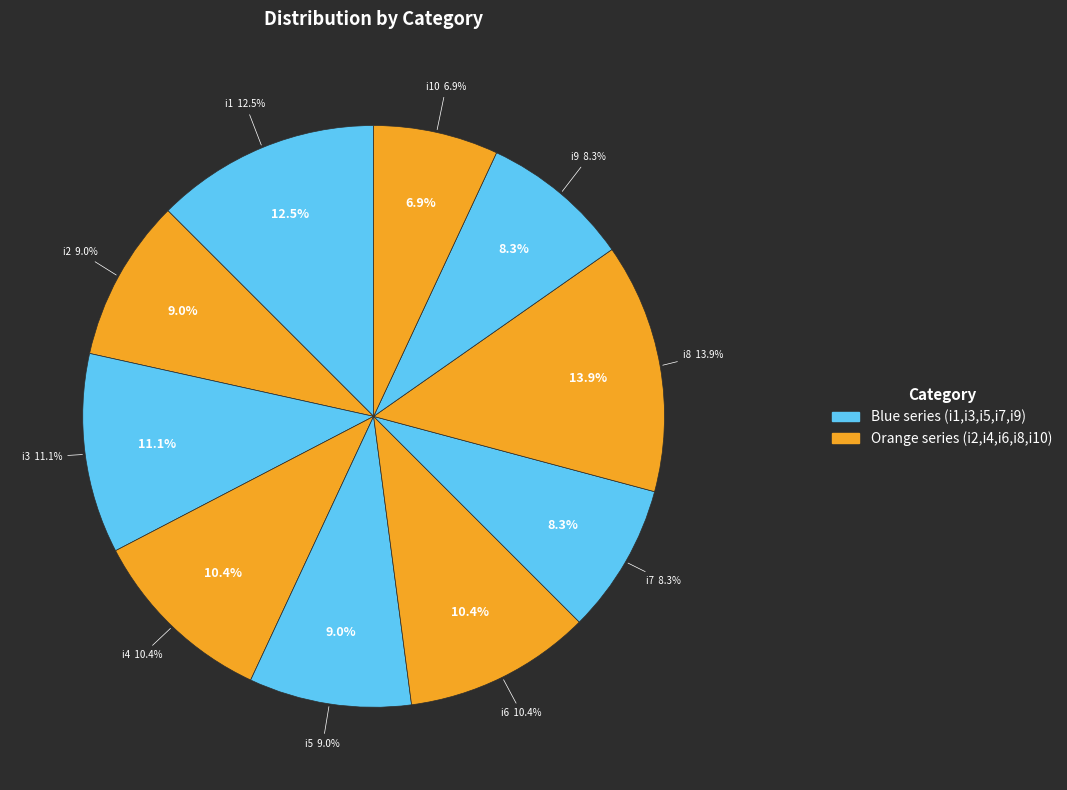

To the nearest percent, what is the difference between the i10 and i5 slice percentages?

2%